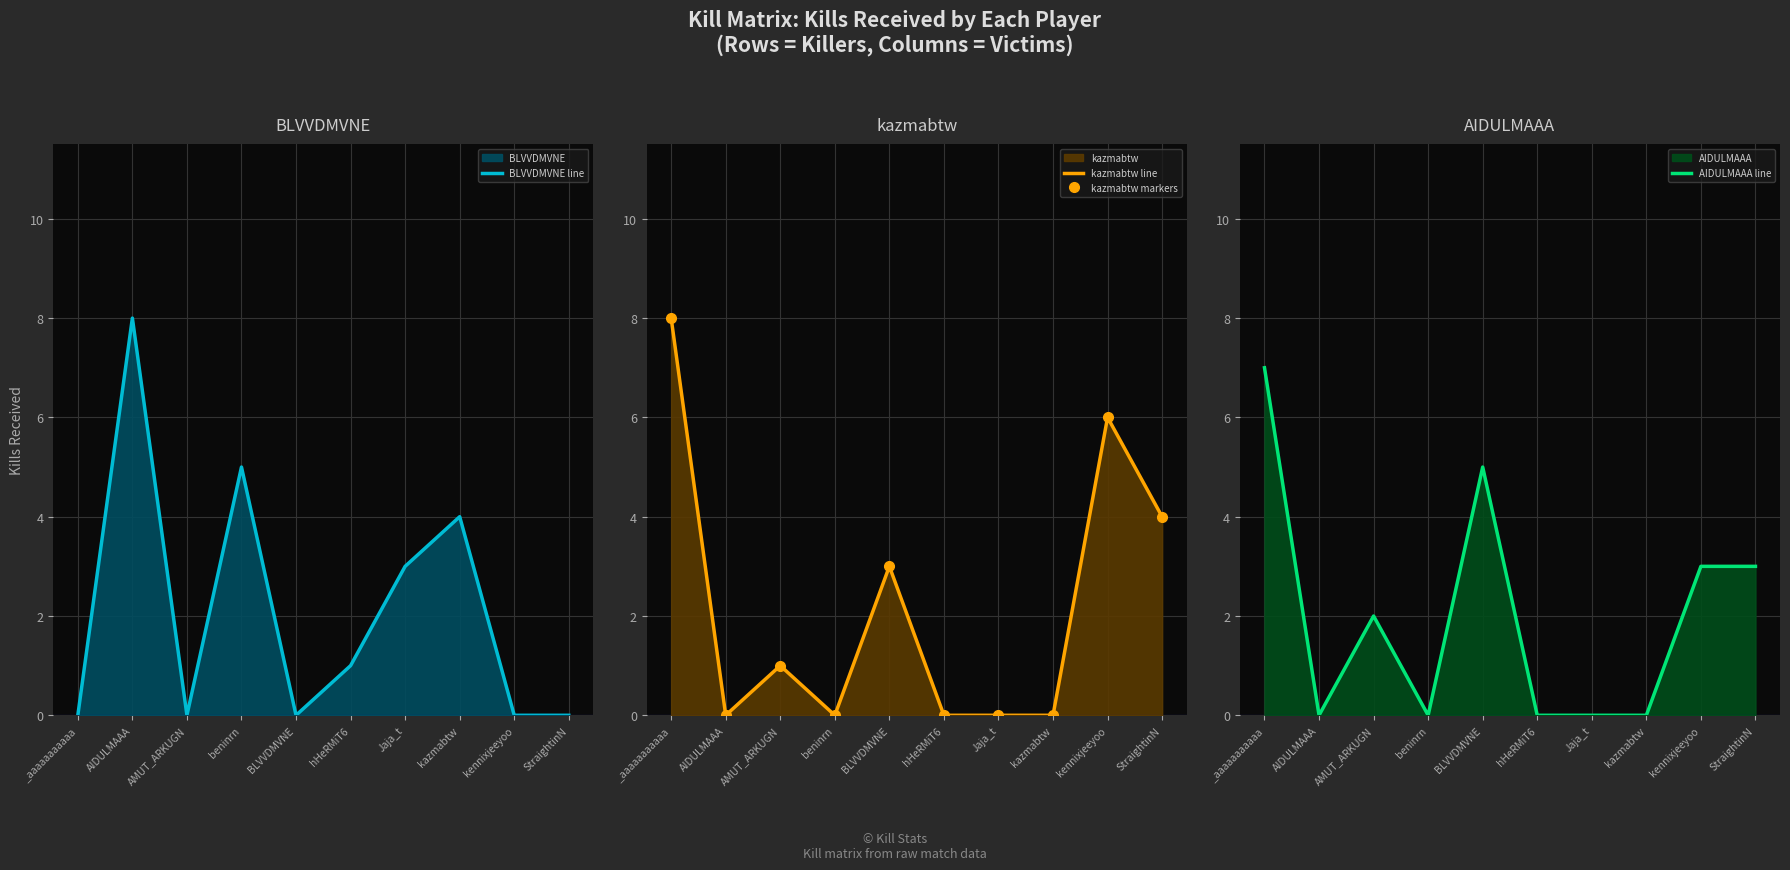

Which series changed the most between _aaaaaaaaaaa and beninrn?

kazmabtw line